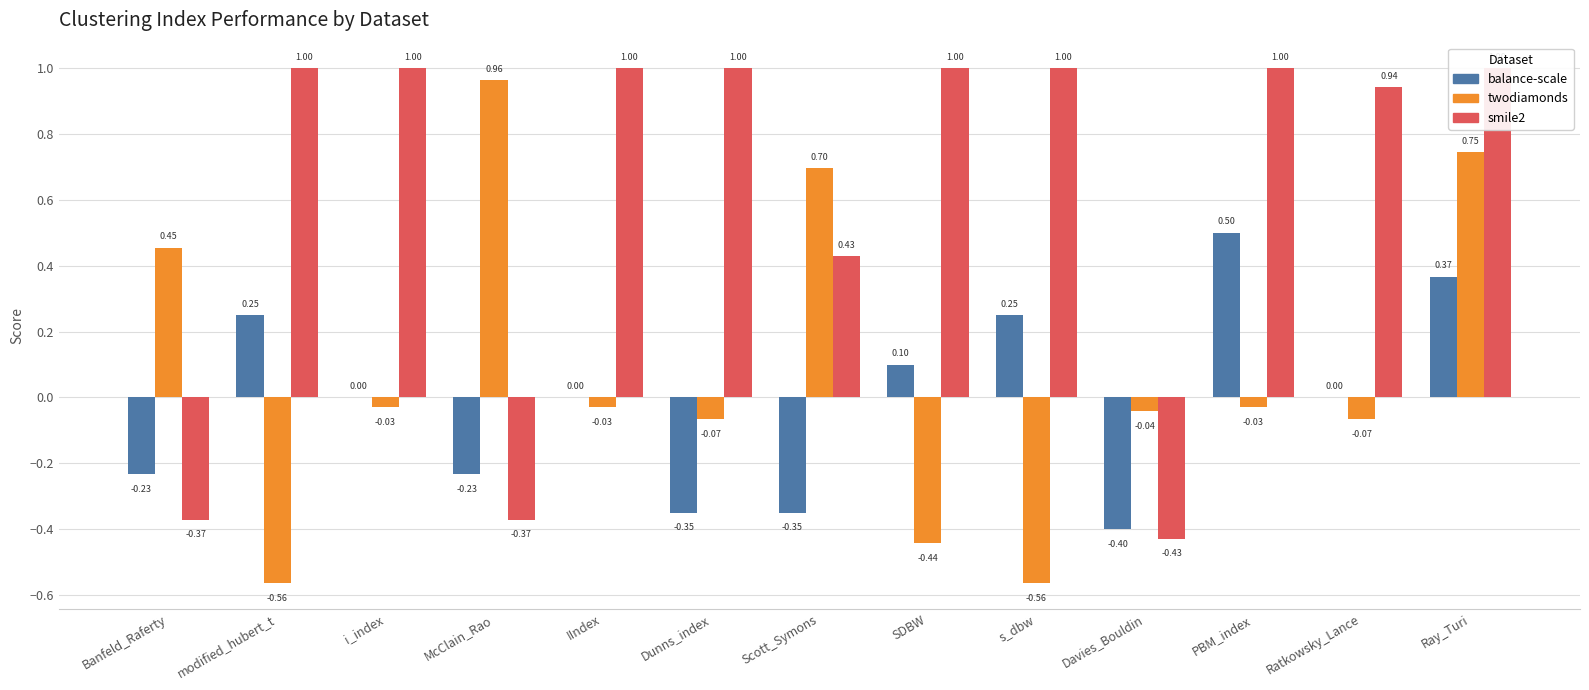

Reading left to right, what are all the values shown in this chart?

balance-scale: -0.2	0.2	0.0	-0.2	0.0	-0.3	-0.3	0.1	0.2	-0.4	0.5	0.0	0.4
twodiamonds: 0.5	-0.6	-0.0	1.0	-0.0	-0.1	0.7	-0.4	-0.6	-0.0	-0.0	-0.1	0.7
smile2: -0.4	1.0	1.0	-0.4	1.0	1.0	0.4	1.0	1.0	-0.4	1.0	0.9	1.0